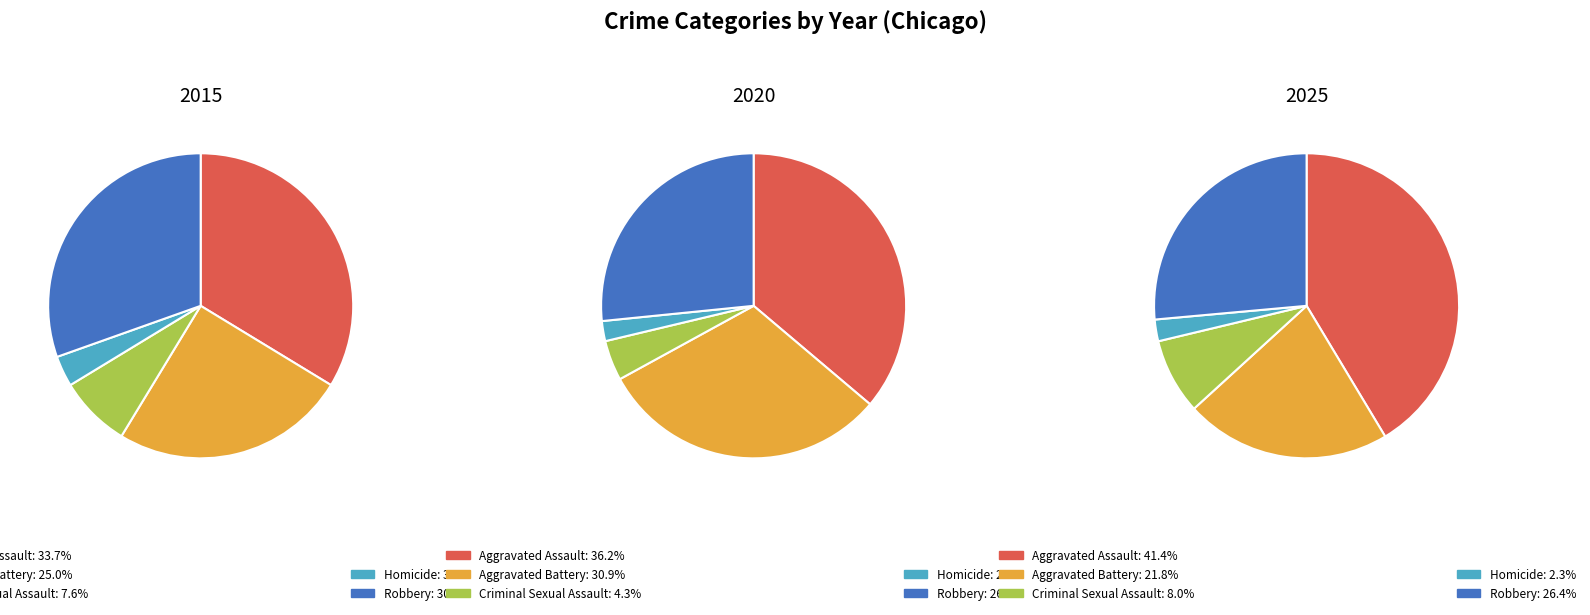

To the nearest percent, what percentage of the pie is Aggravated Assault?

41%